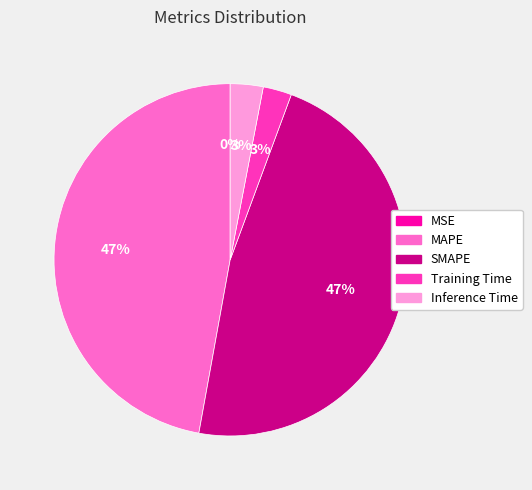

Between Inference Time and SMAPE, which is larger?

SMAPE